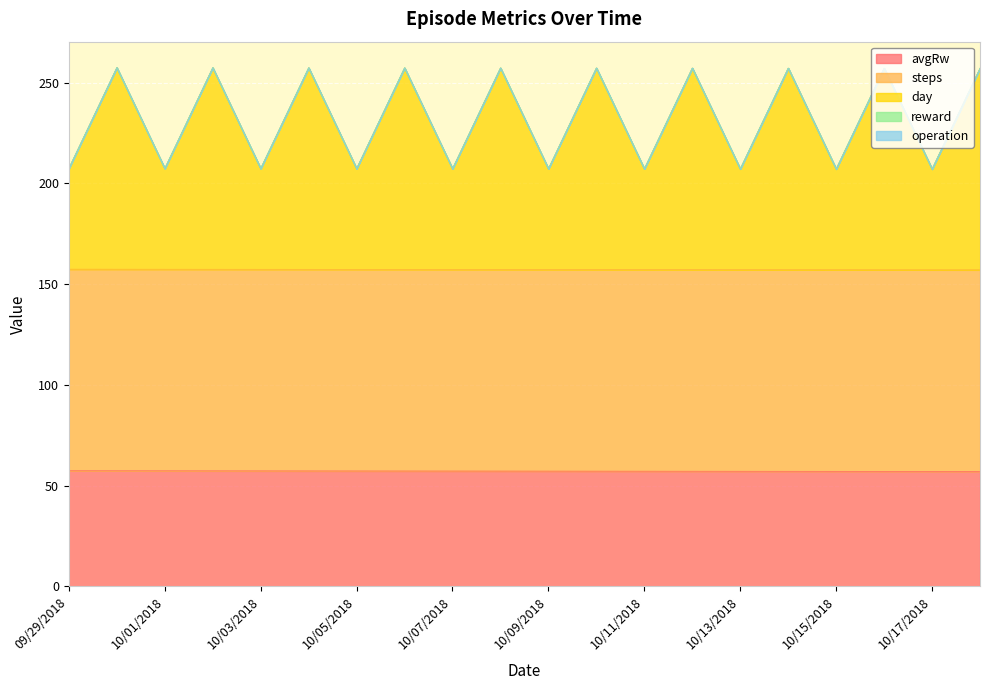

Is the value of episode at 09/30/2018 greater than the value of avgRw at 10/16/2018?

No